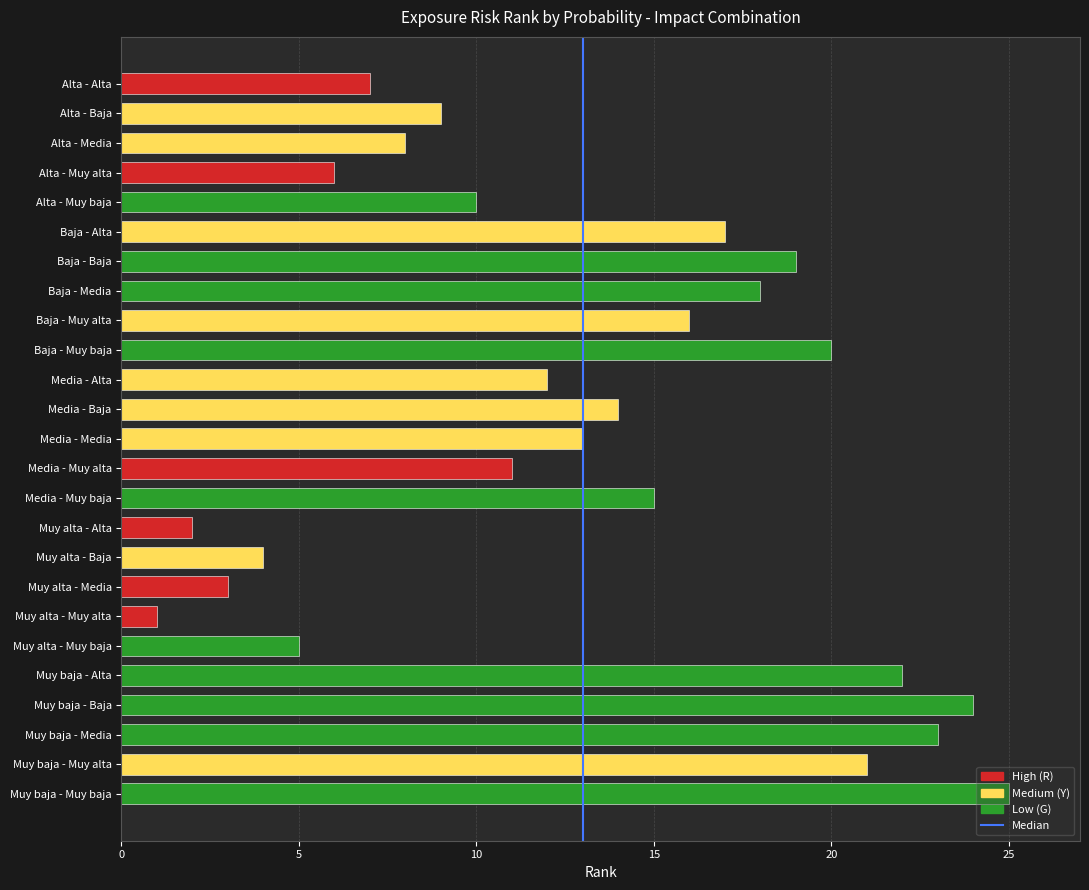

What is the sum of the values at Alta - Muy baja and Muy baja - Alta?

32